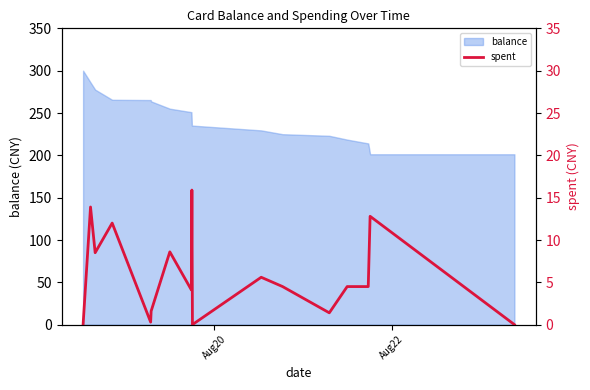

The value at 9 is 0.0. True or false?

False